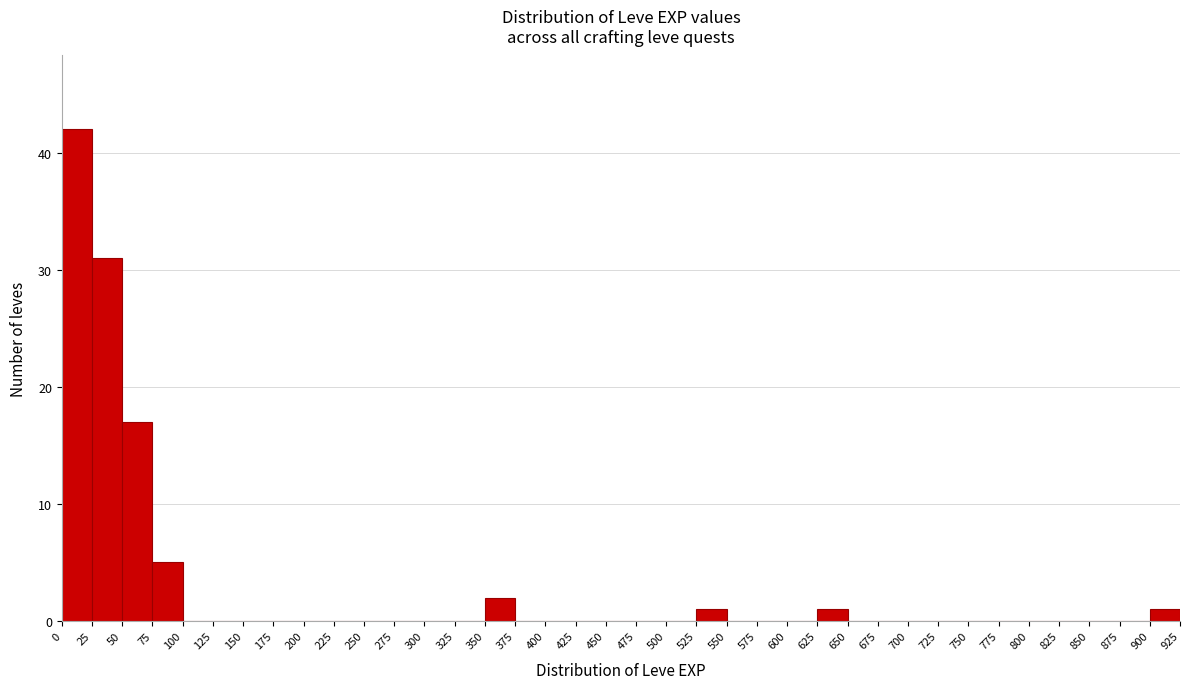

Over which range of the x-axis is the bar tallest?

0 to 25